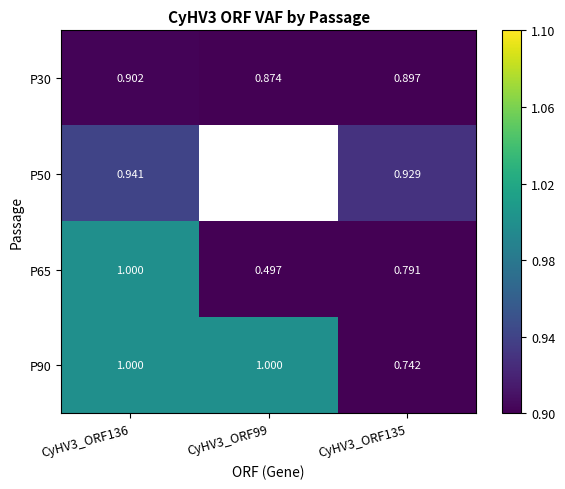

How many categories are shown in the chart?

3